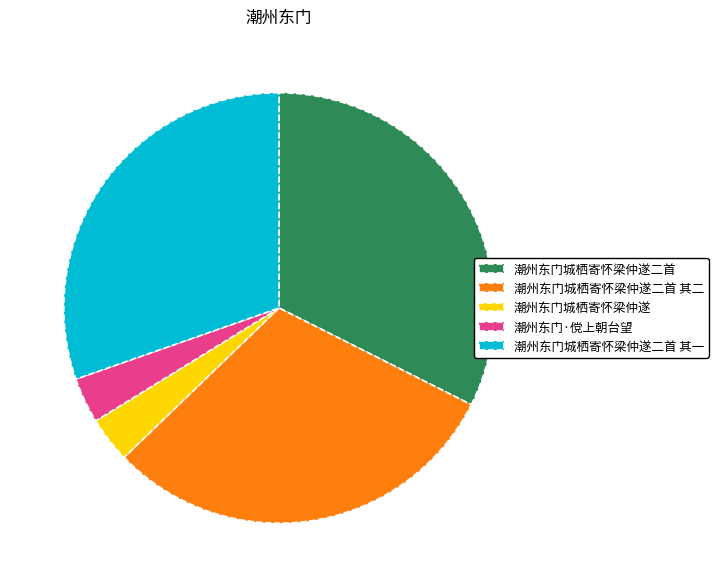

How many segments does this pie chart have?

5